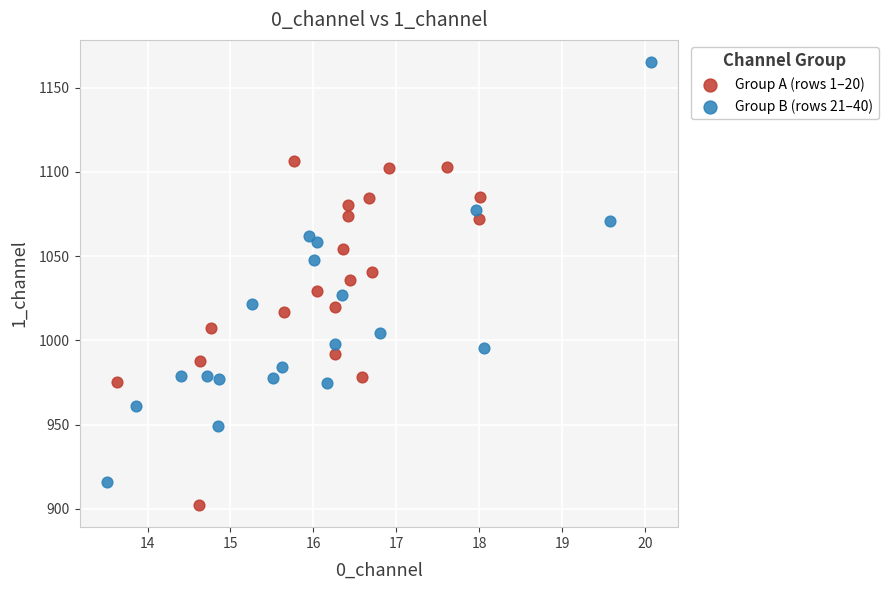

Which series has the largest Y range (max minus min)?

Group B (rows 21–40)